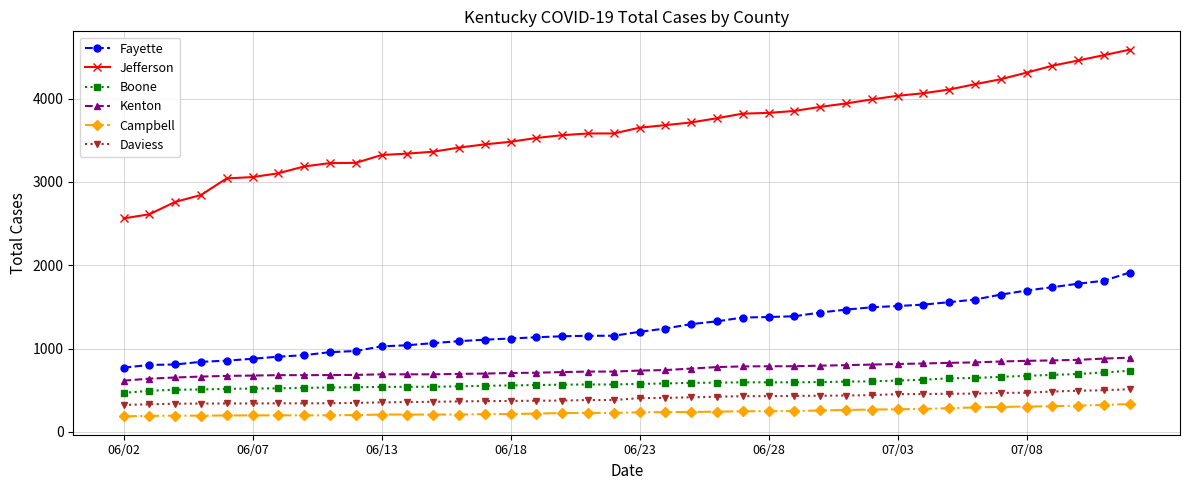

How many lines are shown in the chart?

6